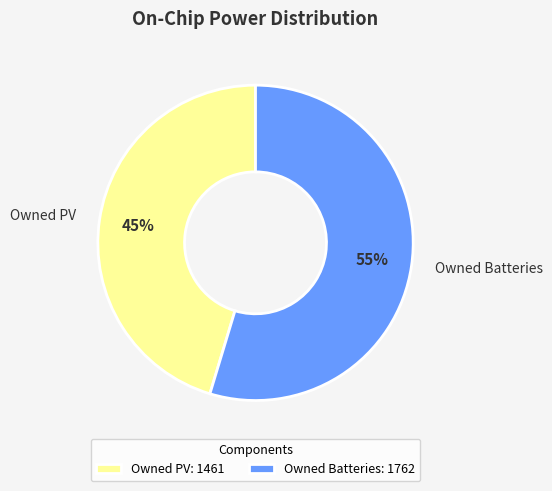

To the nearest percent, what is the average slice percentage?

50%